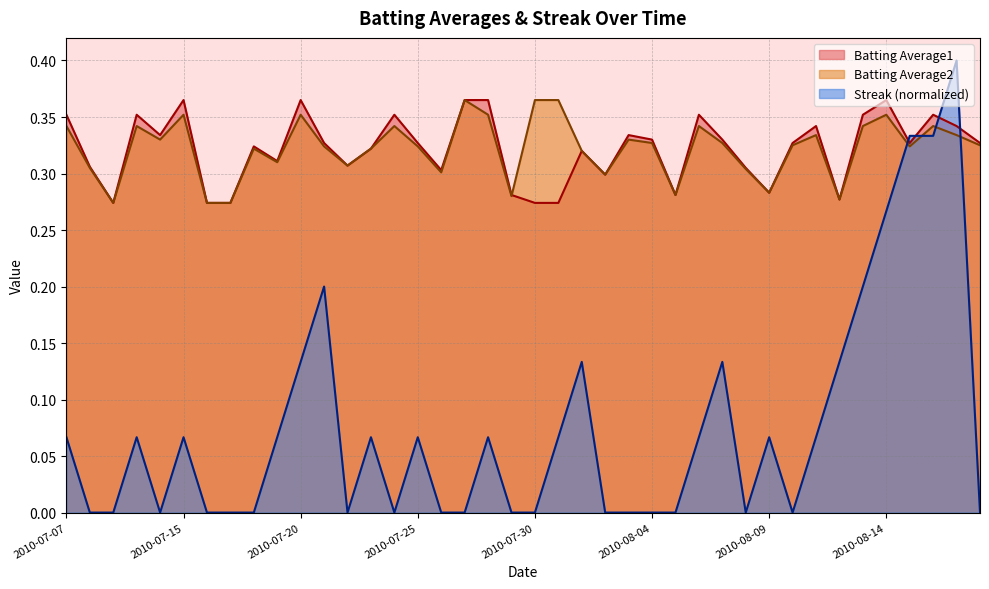

Which has a higher value, 2010-07-30 or 2010-07-25?

2010-07-25